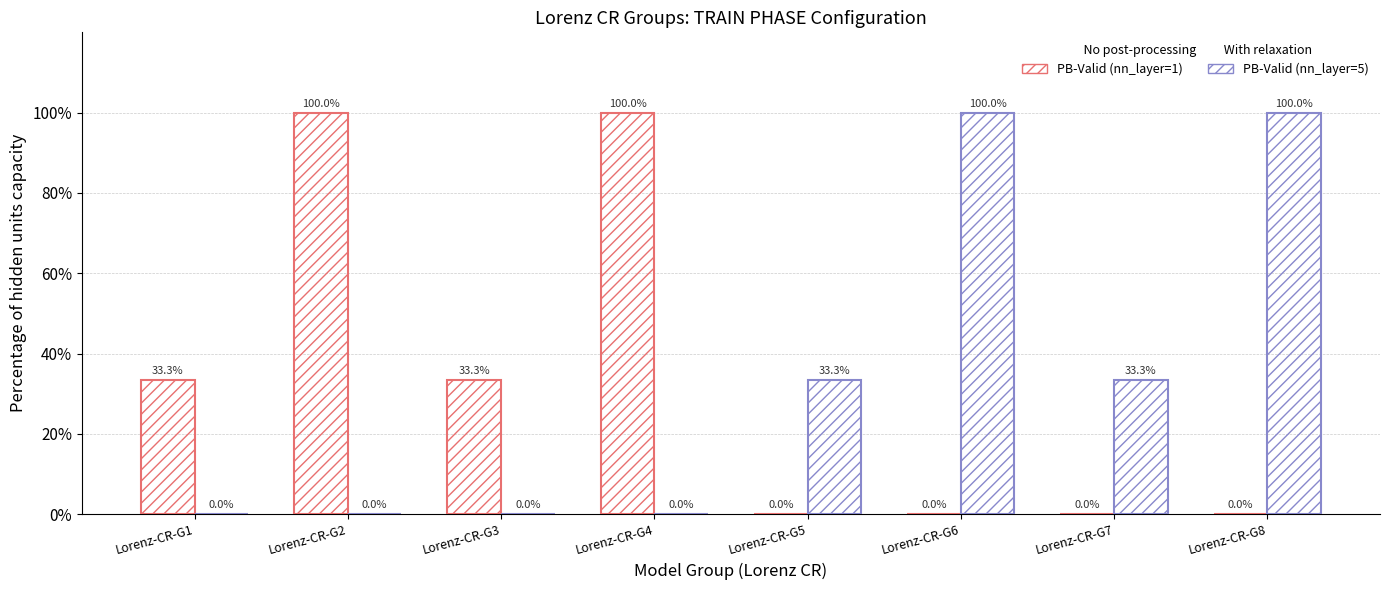

Does the chart contain stacked bars?

No